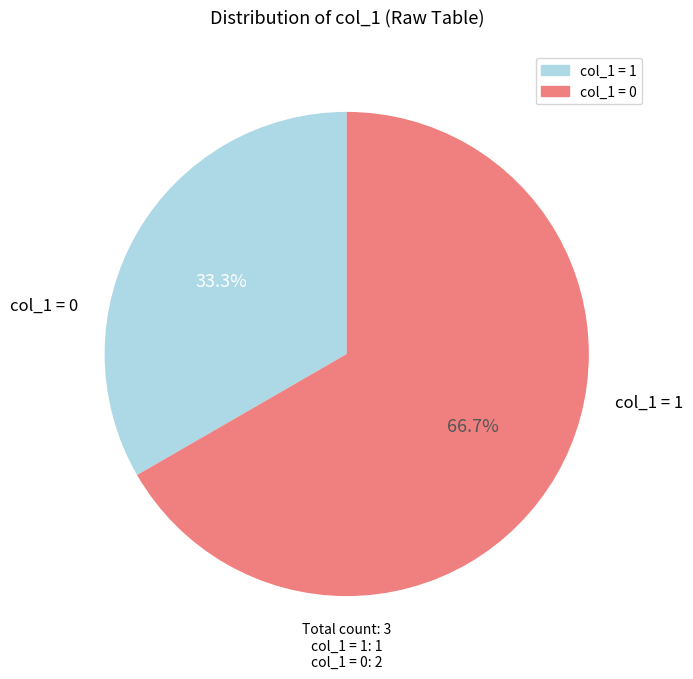

Is there any slice that represents more than half of the pie?

Yes